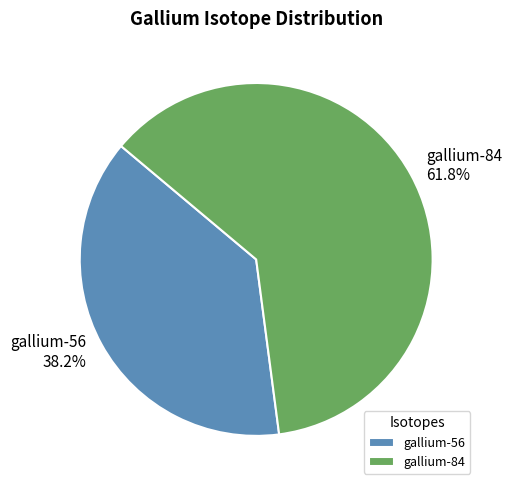

What is the total percentage of gallium-84 and gallium-56?

100.0%